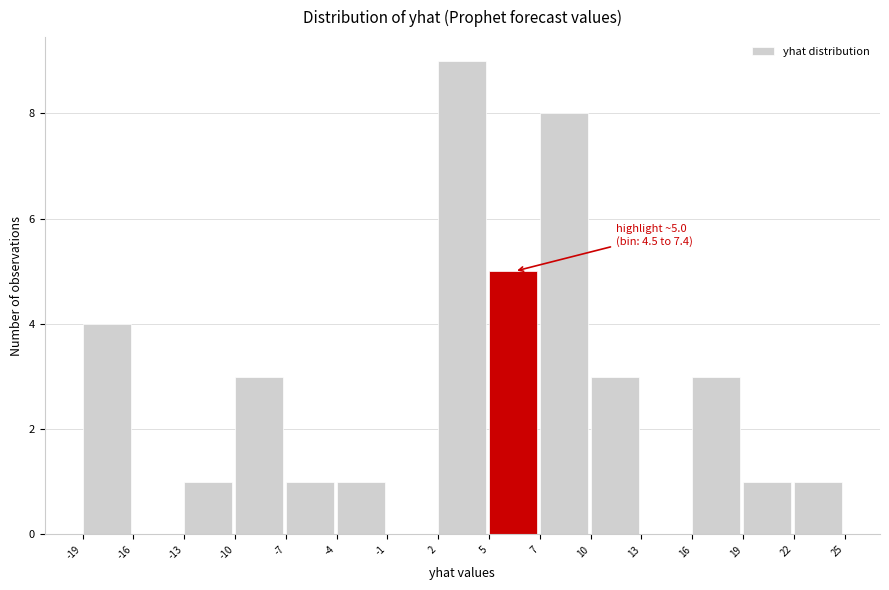

Reading left to right, list all the values displayed in this chart.

-19=4	-16=0	-13=1	-10=3	-7=1	-4=1	-1=0	2=9	5=5	7=8	10=3	13=0	16=3	19=1	22=1